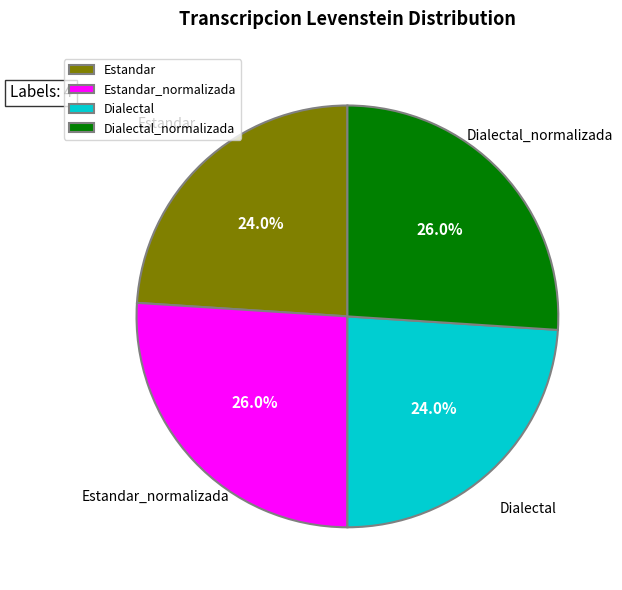

To the nearest percent, what portion does Estandar_normalizada represent?

26%